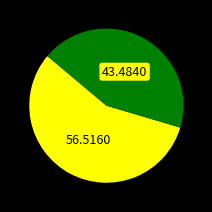

Does any single category account for the majority?

Yes